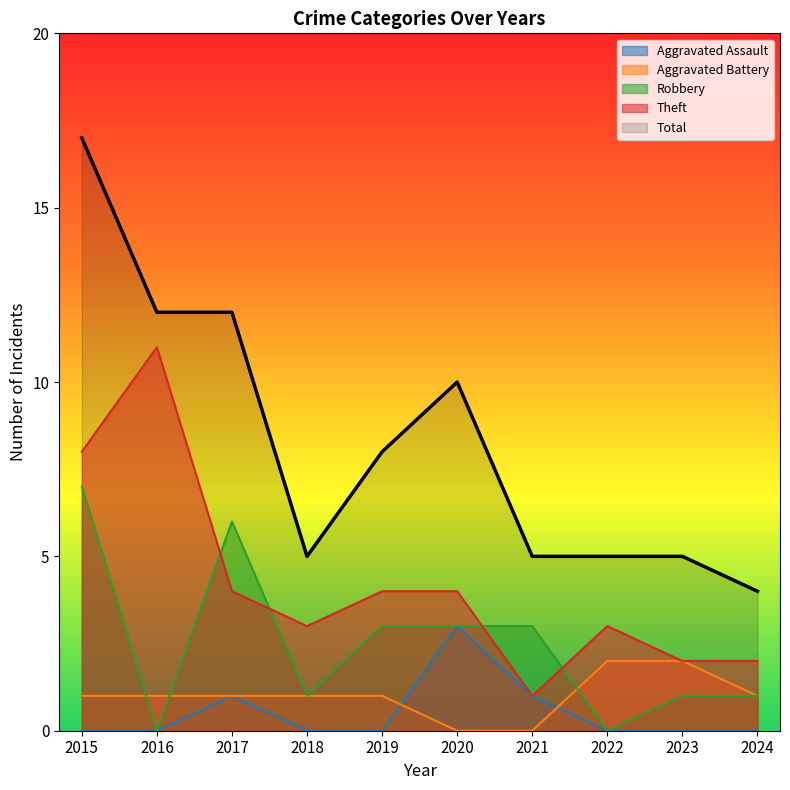

Which series has the largest total across all categories?

Total